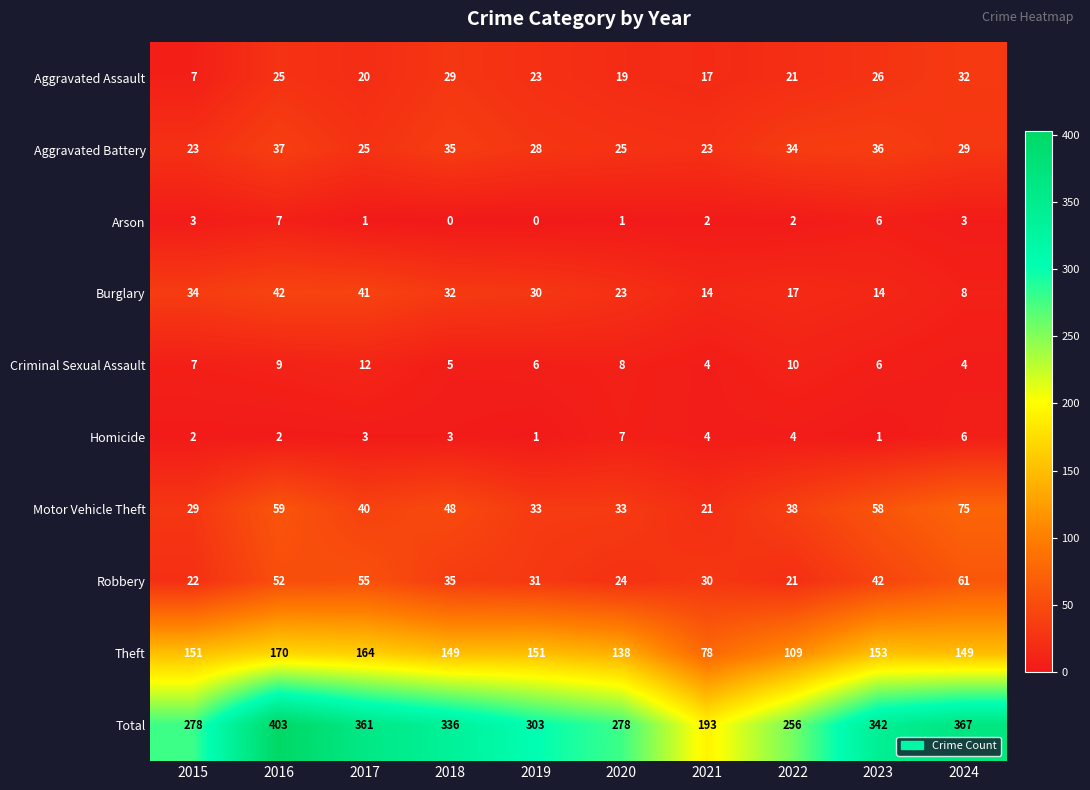

Is it true that Aggravated Battery equals 12 at 2017?

False